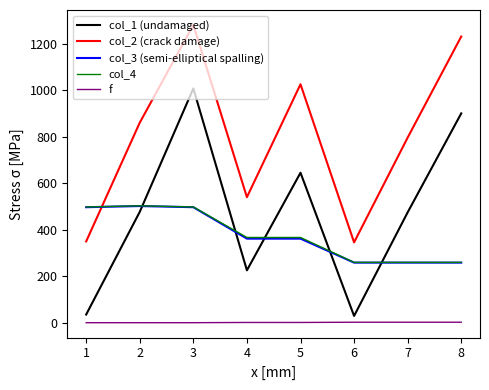

At which category is the sum across all series the highest?

3